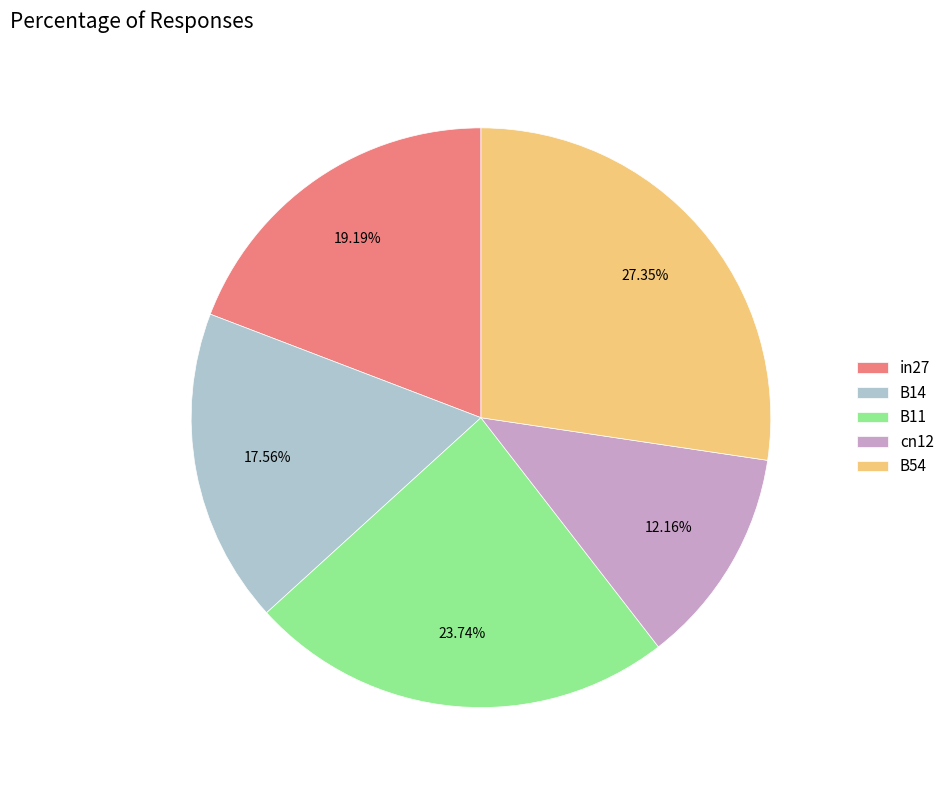

To the nearest percent, what is the difference between the B11 and B14 slice percentages?

6%